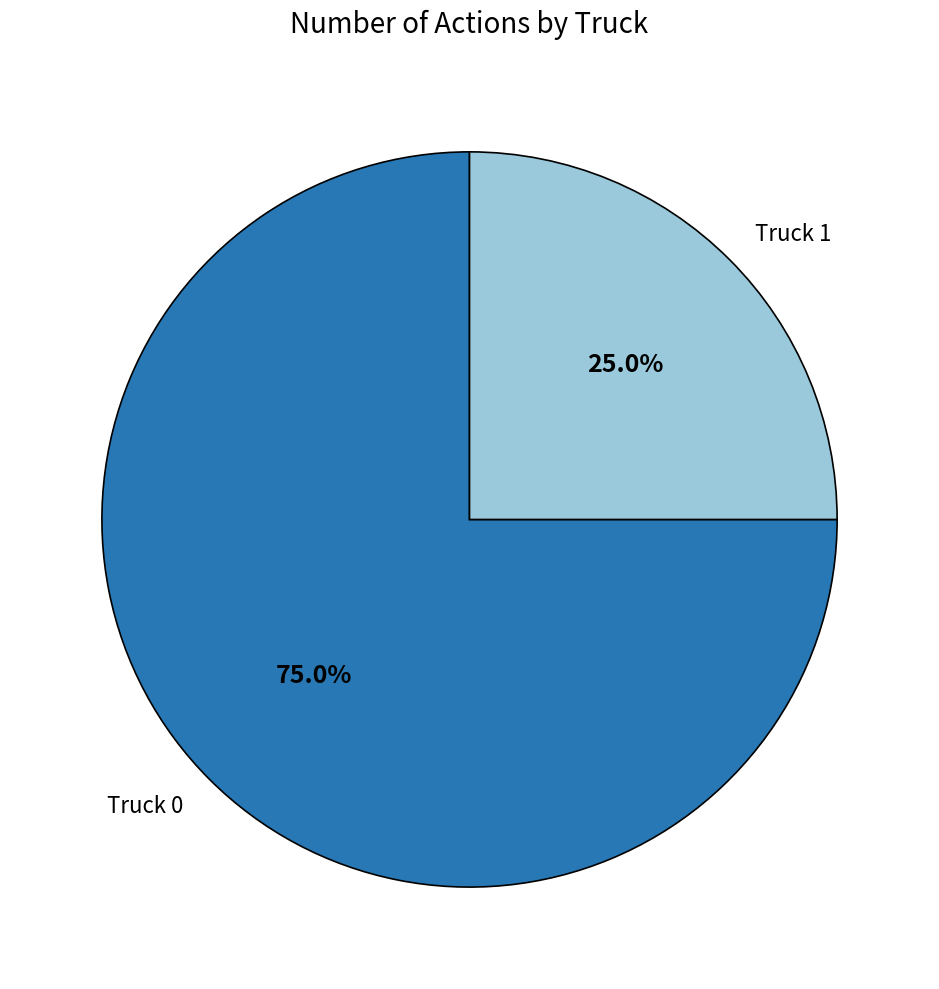

Which category accounts for the majority?

Truck 0